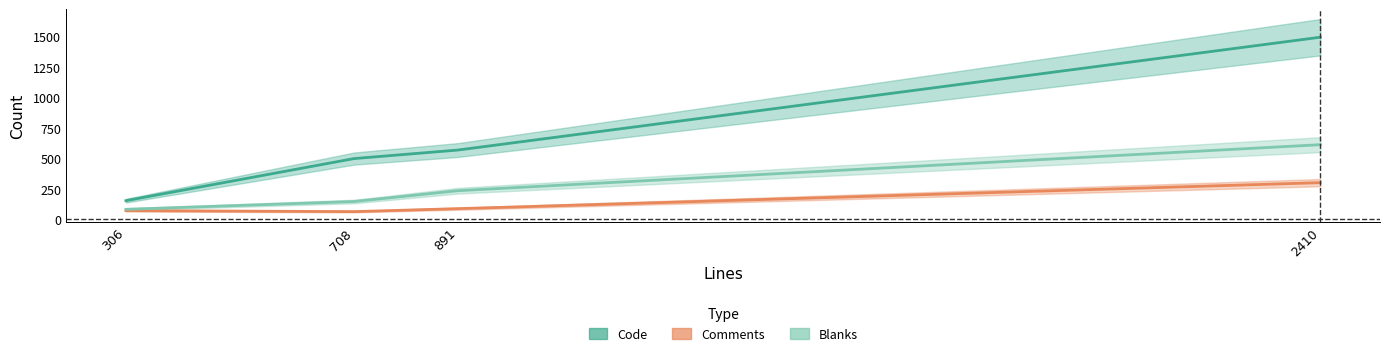

At how many categories does at least one series exceed 1100?

1